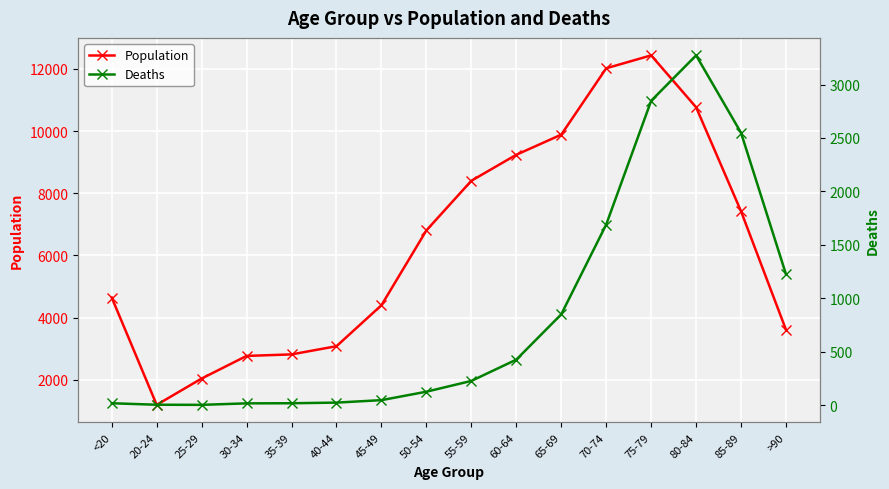

Which label corresponds to the largest value in the chart?

75-79